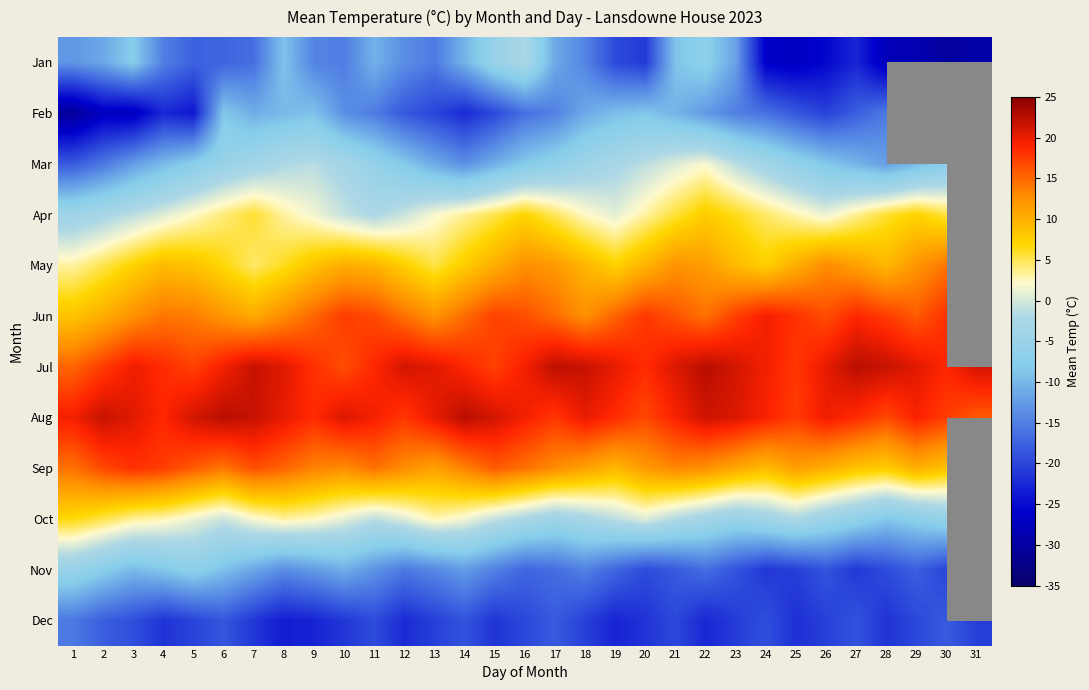

At how many categories does at least one series exceed -12?

31